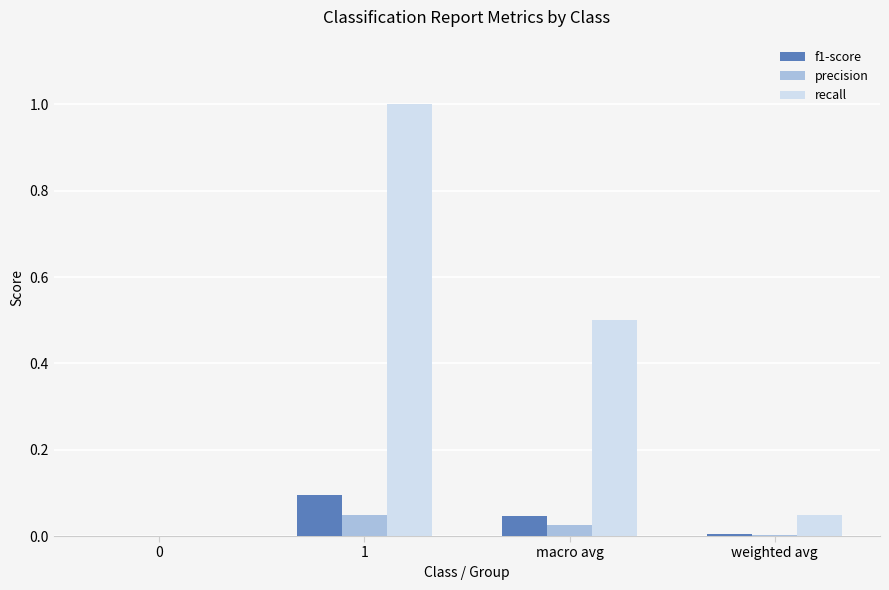

At which category is the sum across all series the highest?

1